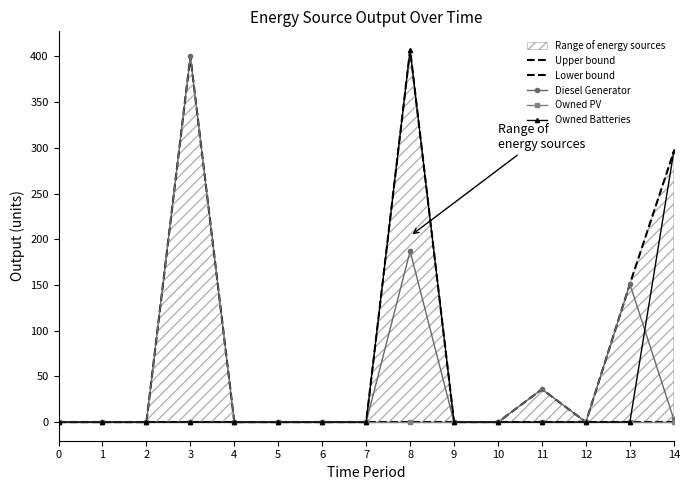

True or false: Lower bound and Upper bound intersect in this chart.

False